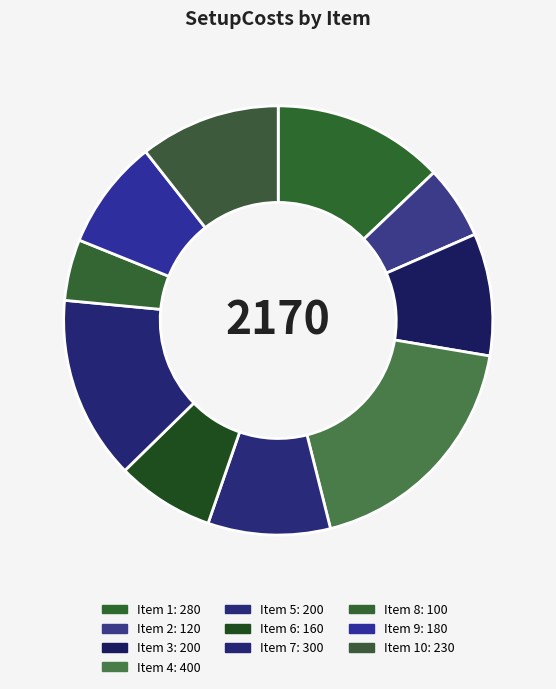

Which category has the smallest portion of the pie?

8